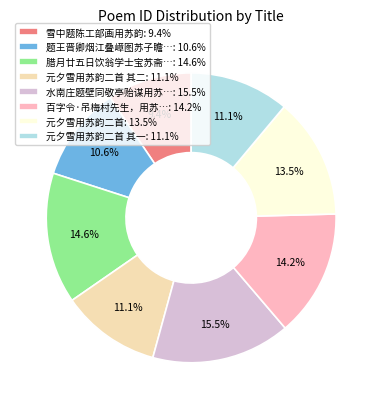

What is the smallest slice in the pie chart?

雪中题陈工部画用苏韵: 9.4%